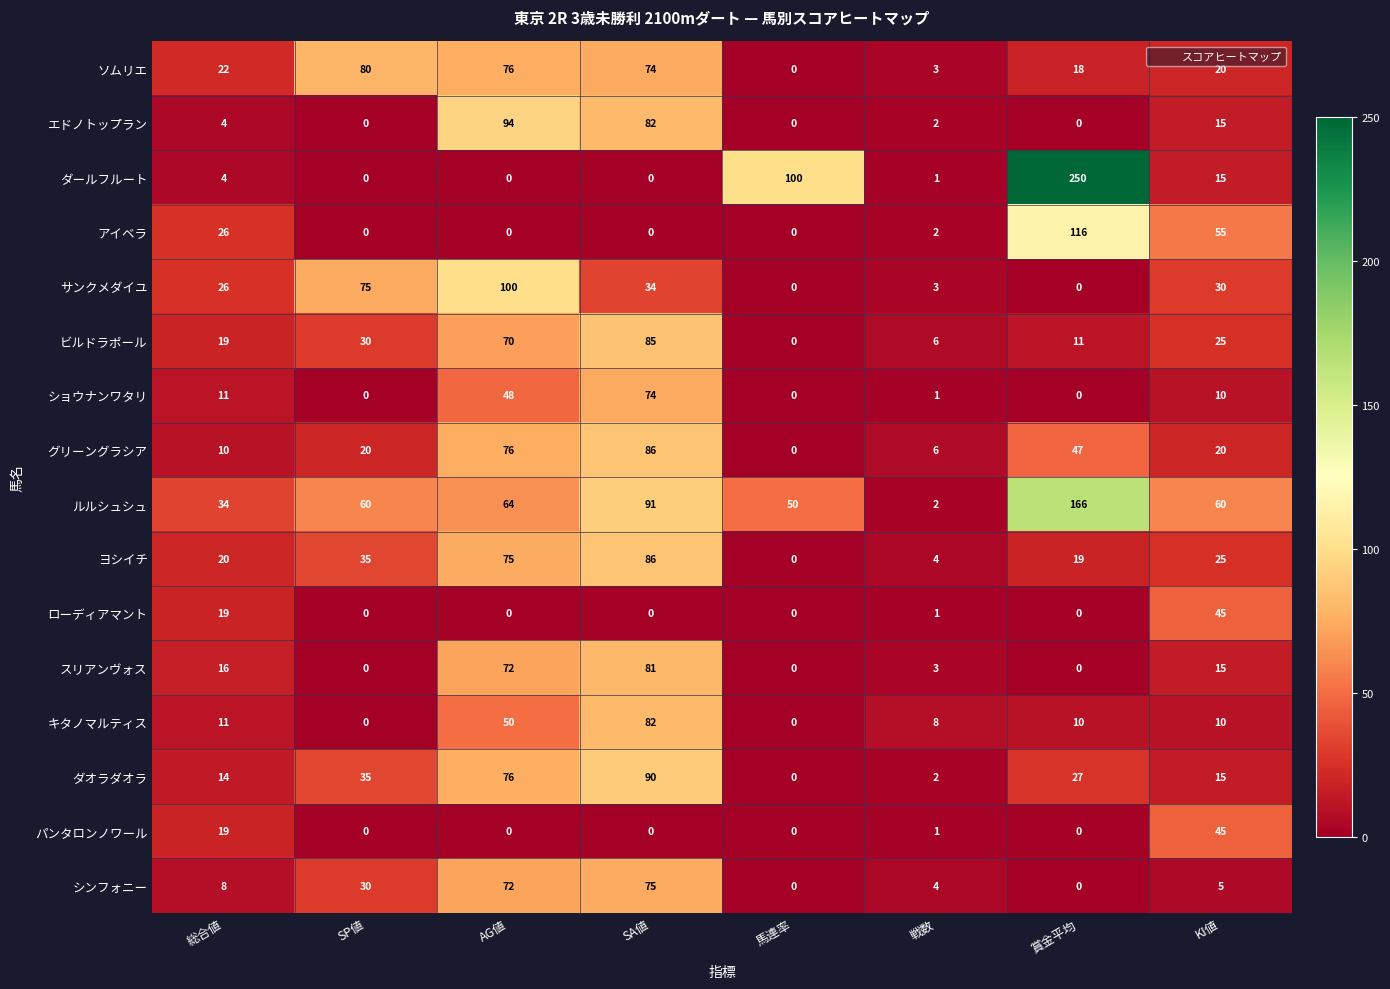

Which category has the highest value across all series?

賞金平均